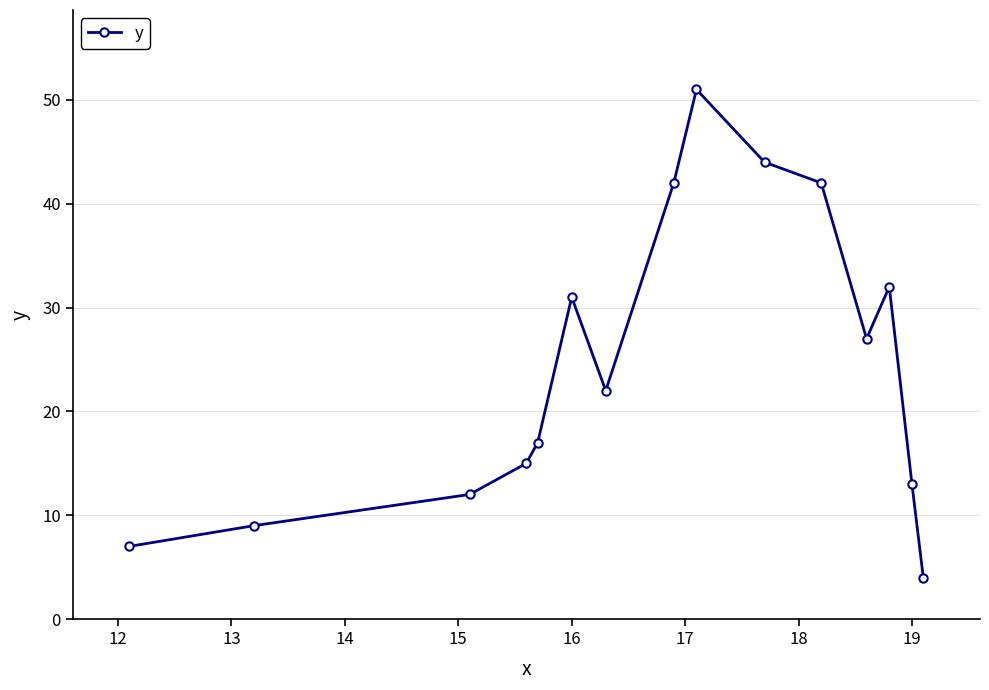

What is the greatest value displayed?

51